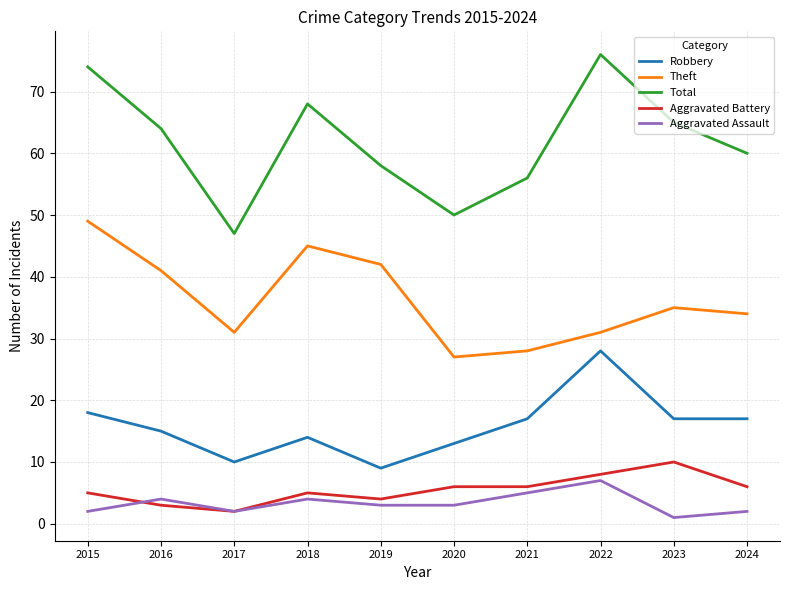

True or false: Theft and Robbery intersect in this chart.

False